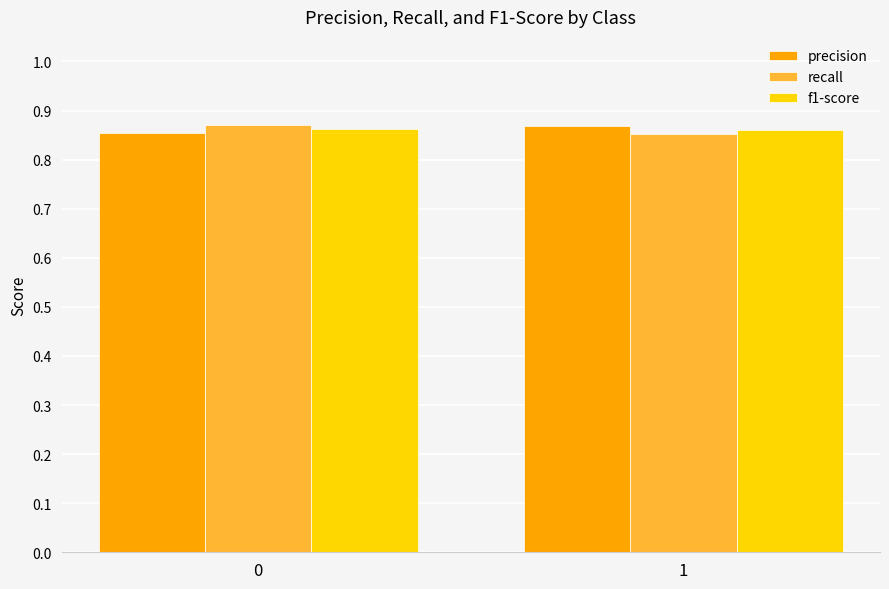

True or false: recall has a value of 1.5 at 1.

False